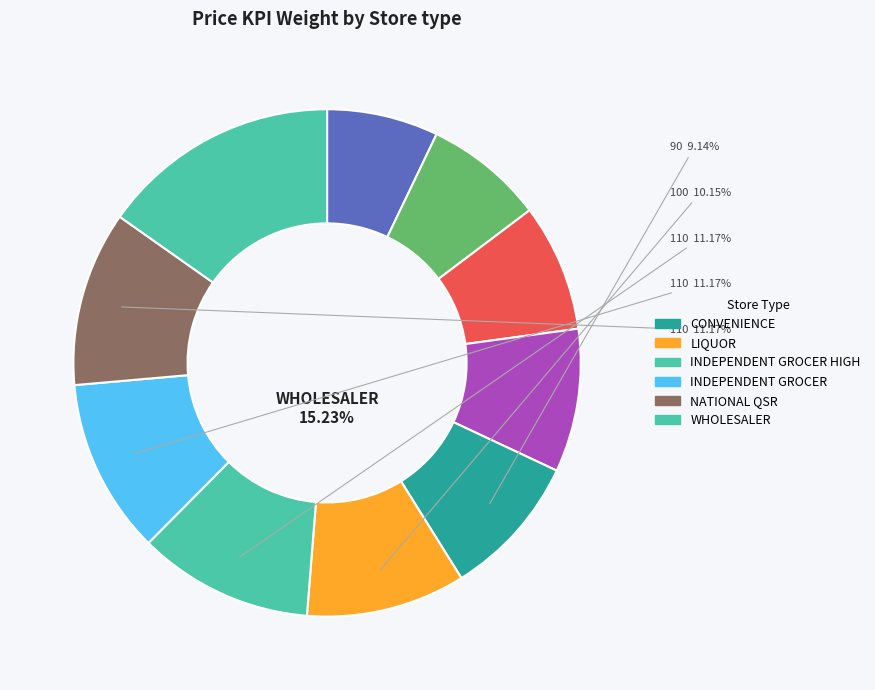

What percentage is the INDEPENDENT GROCER HIGH slice, to the nearest percent?

11%